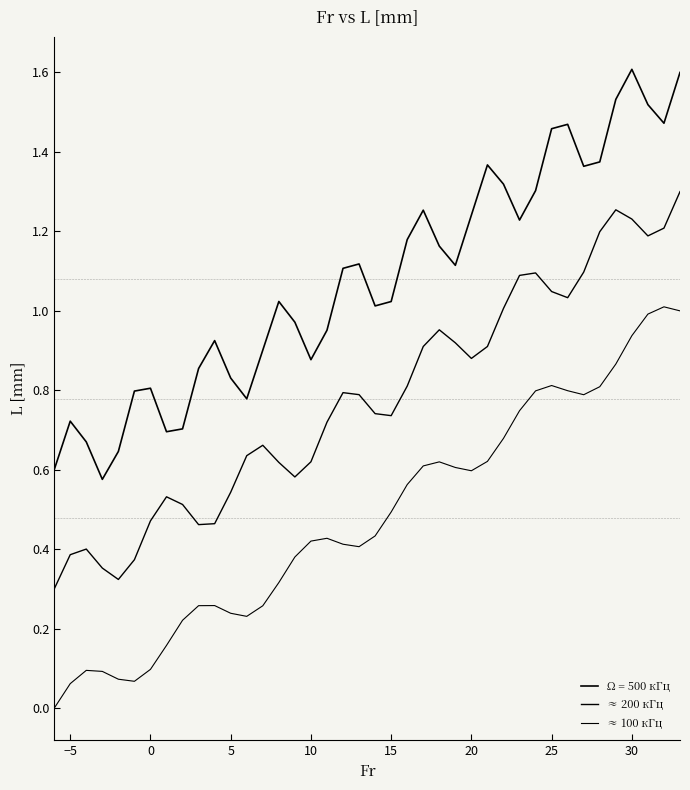

Does the chart have visible grid lines?

No